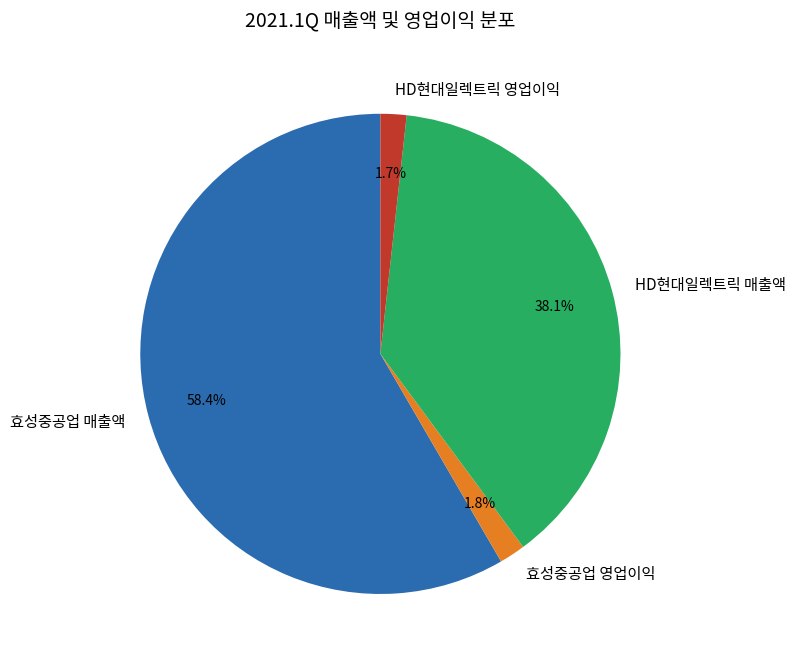

Between 효성중공업 영업이익 and HD현대일렉트릭 매출액, which is larger?

HD현대일렉트릭 매출액